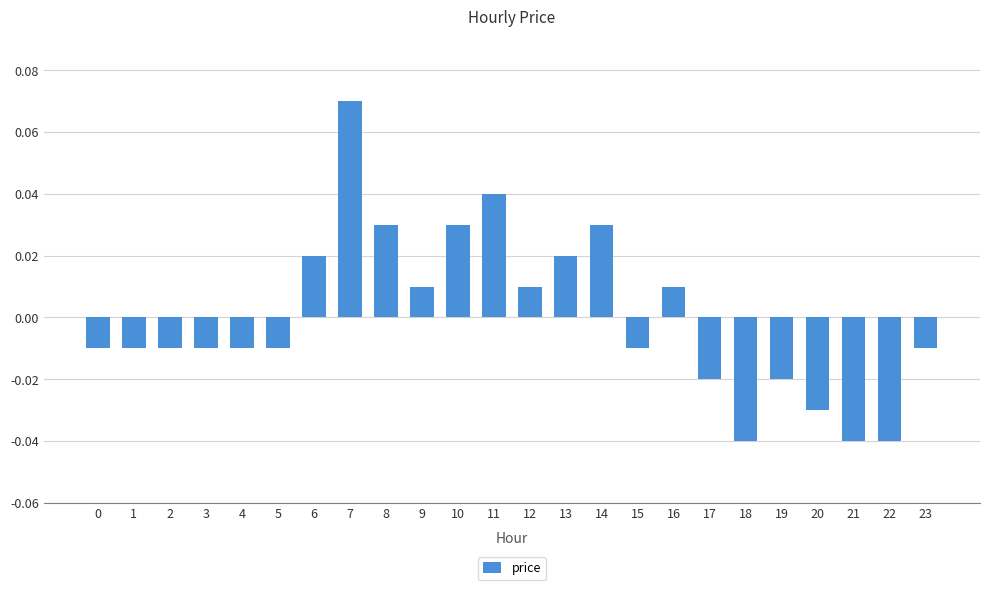

Which has a higher value, 20 or 16?

16